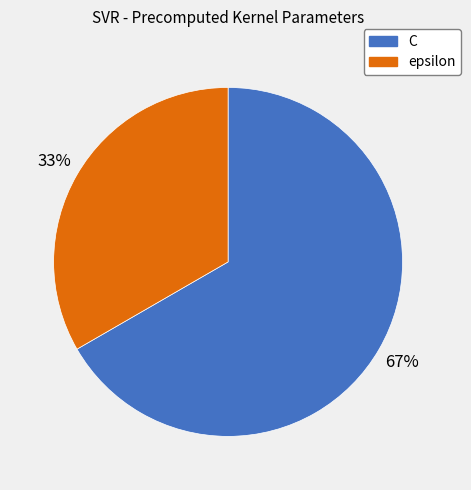

Is it true that C is 78% of the pie?

False